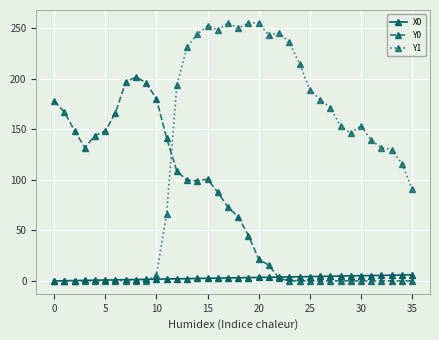

What are all the series names shown in the legend?

X0, Y0, Y1